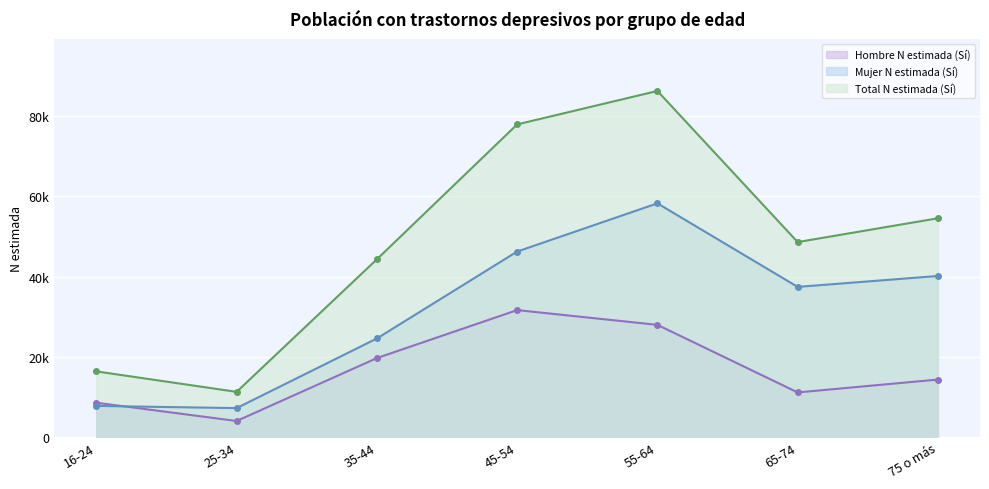

Rank the series by their average value, from highest to lowest.

Total N estimada (Sí), Mujer N estimada (Sí), Hombre N estimada (Sí)